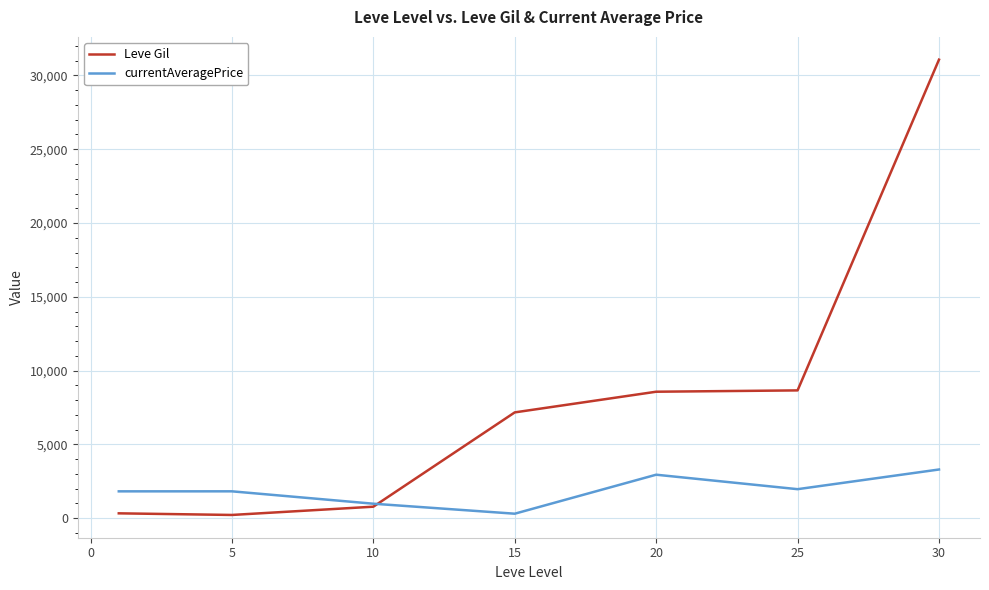

How many times do Leve Gil and currentAveragePrice cross each other?

1